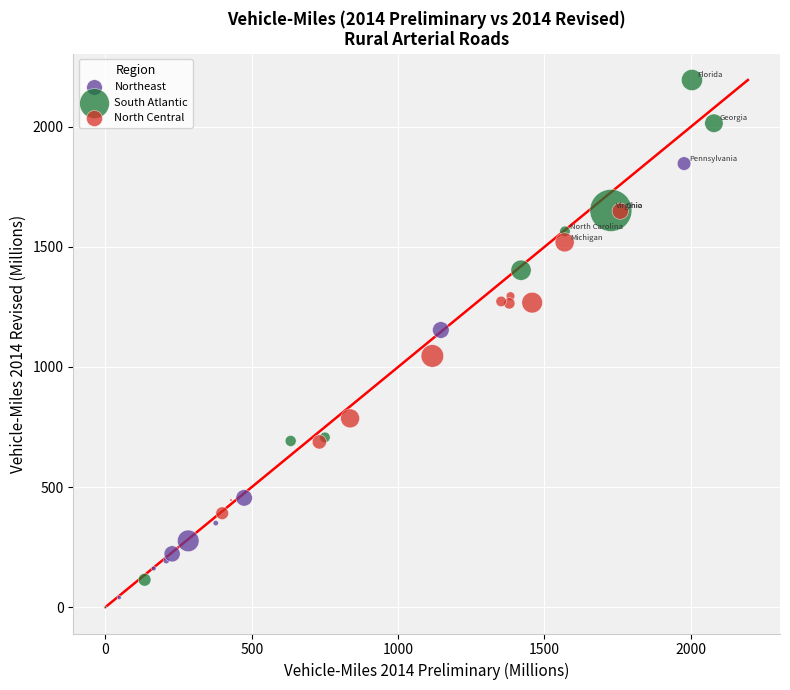

Which series has the largest Y range (max minus min)?

South Atlantic